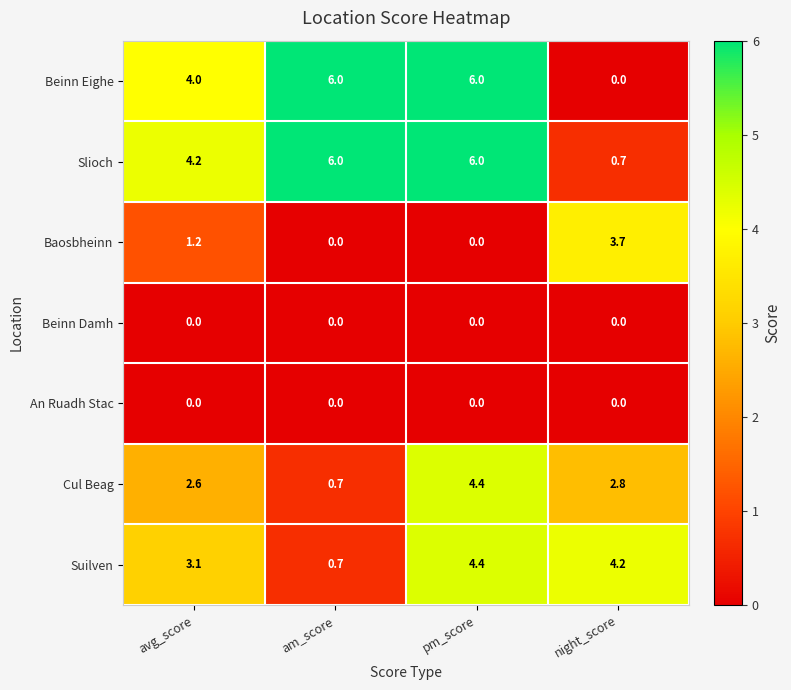

What is the total value across all series at pm_score?

20.8